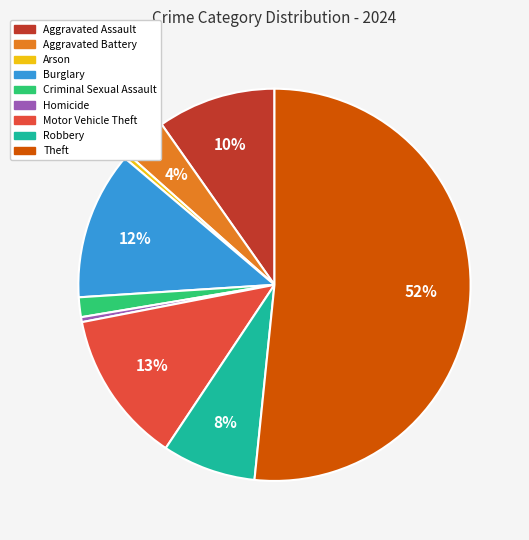

To the nearest percent, what is the difference between the largest and smallest slice percentages?

51%